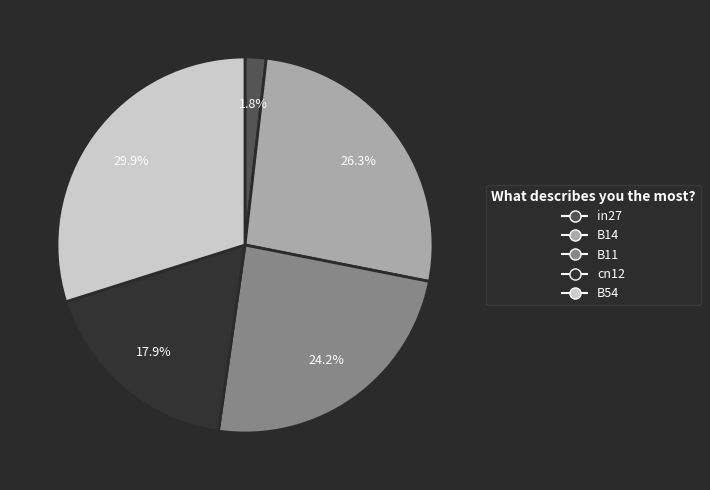

To the nearest percent, what is the difference between the largest and smallest slice percentages?

28%